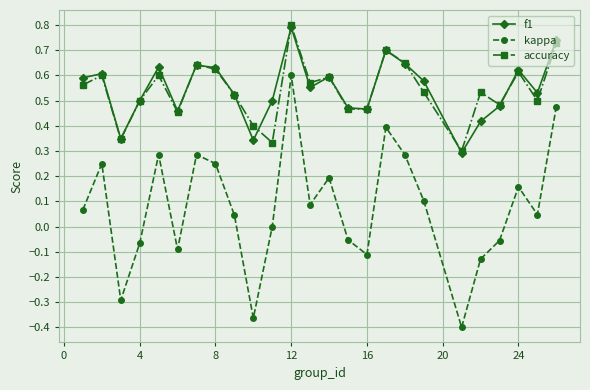

How many interior local valleys does the kappa series have?

7